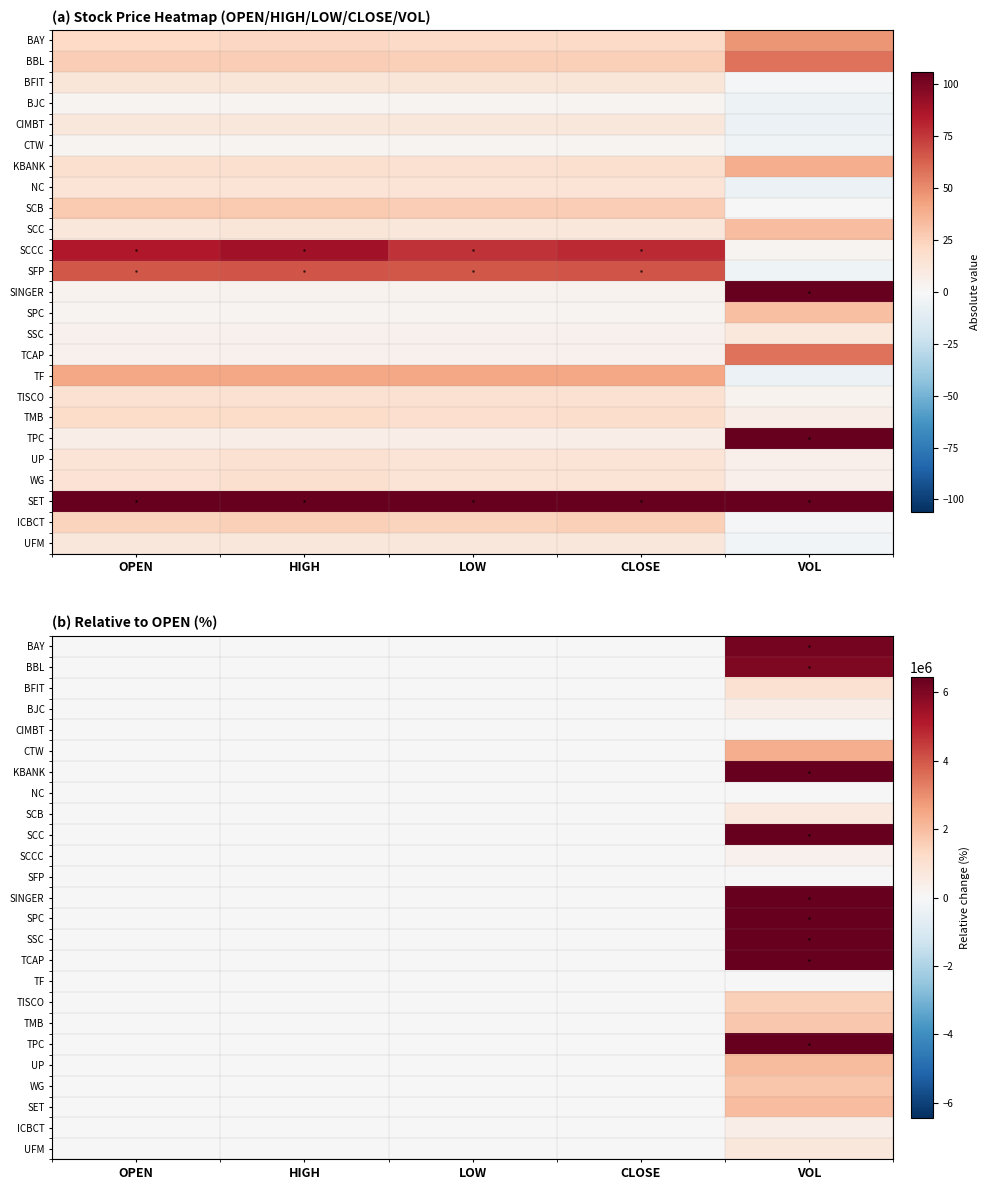

At which category is the sum across all series the highest?

VOL